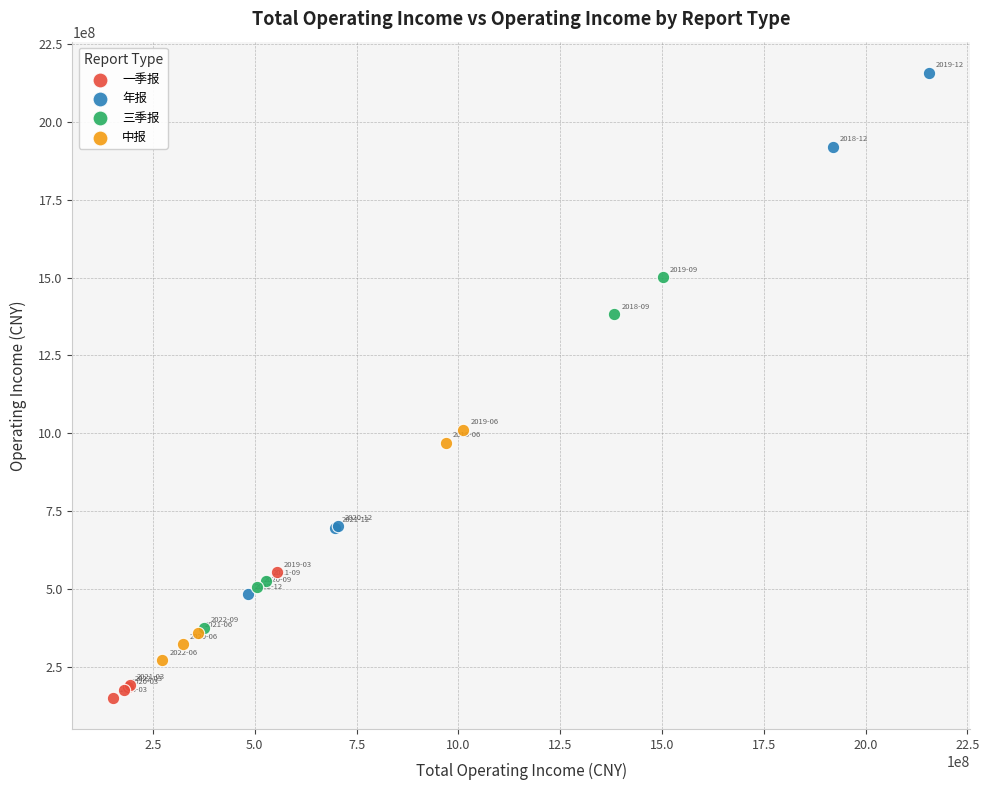

Which series reaches the minimum Y coordinate?

一季报